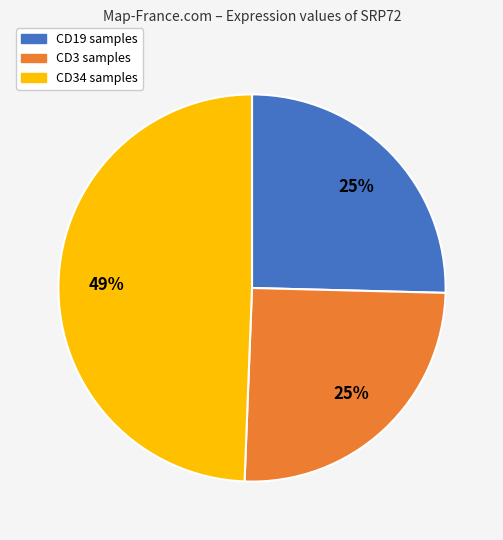

Is there a majority slice in this chart?

No